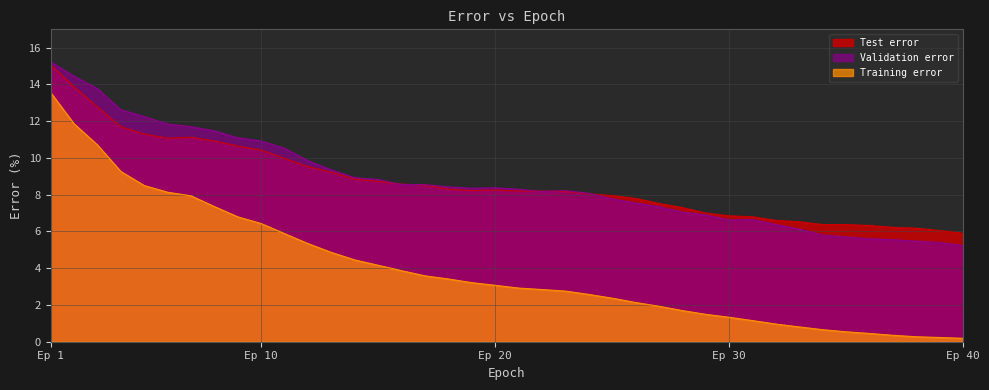

What is the value of the Validation error point at the 37th from the left?

5.5